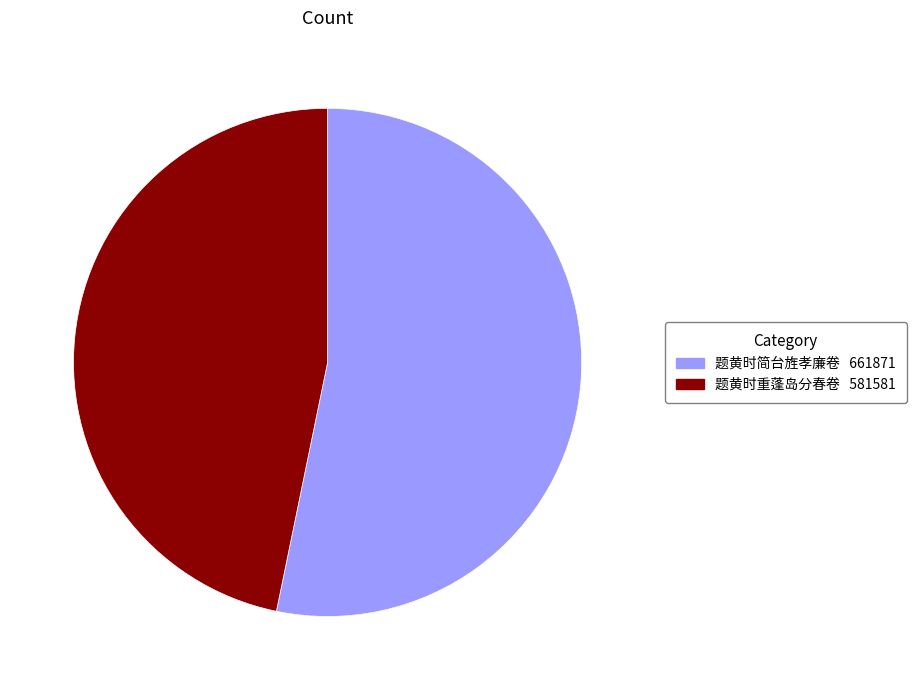

Rank the categories by value from highest to lowest.

题黄时简台旌孝廉卷, 题黄时重蓬岛分春卷